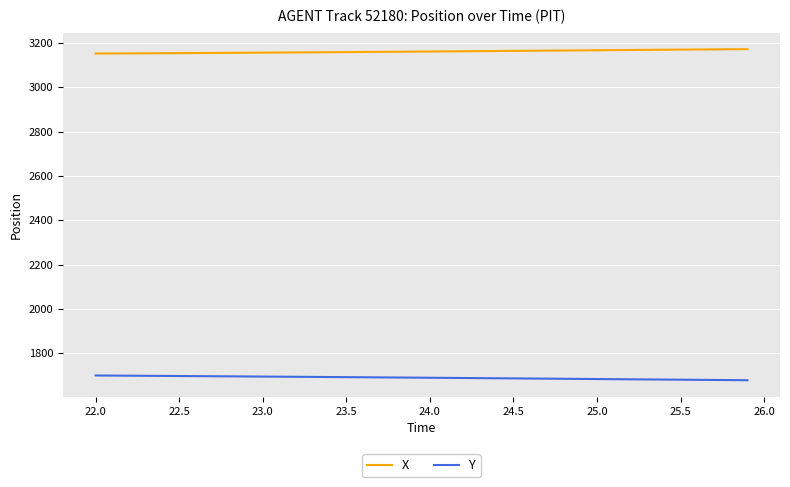

Which series has the largest total across all categories?

X